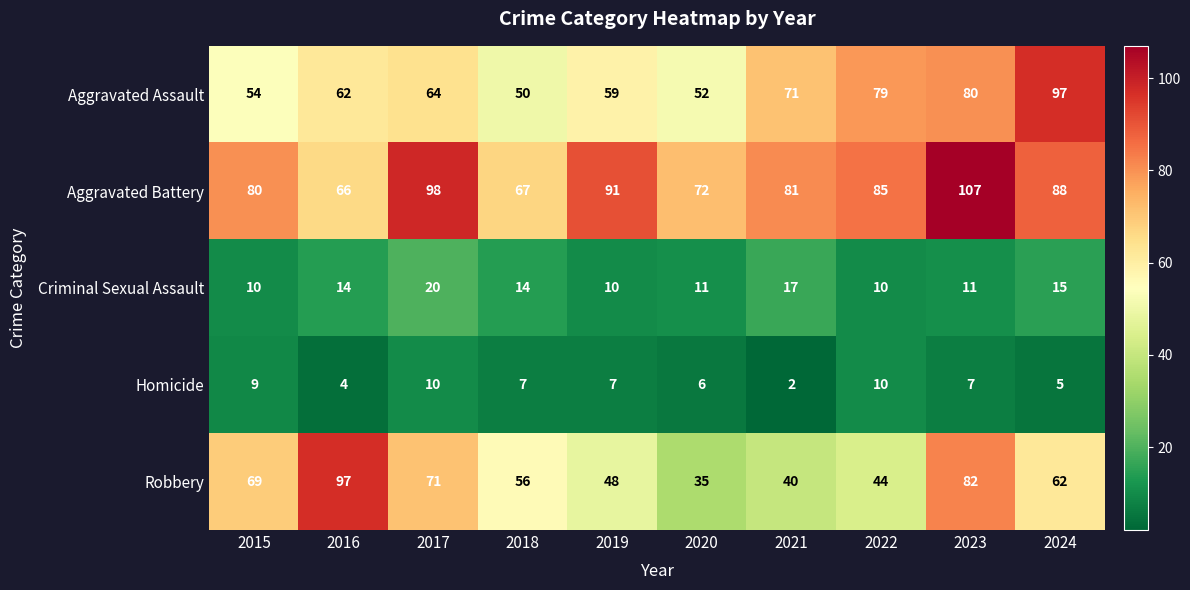

What value does the Robbery series have at 2023?

82